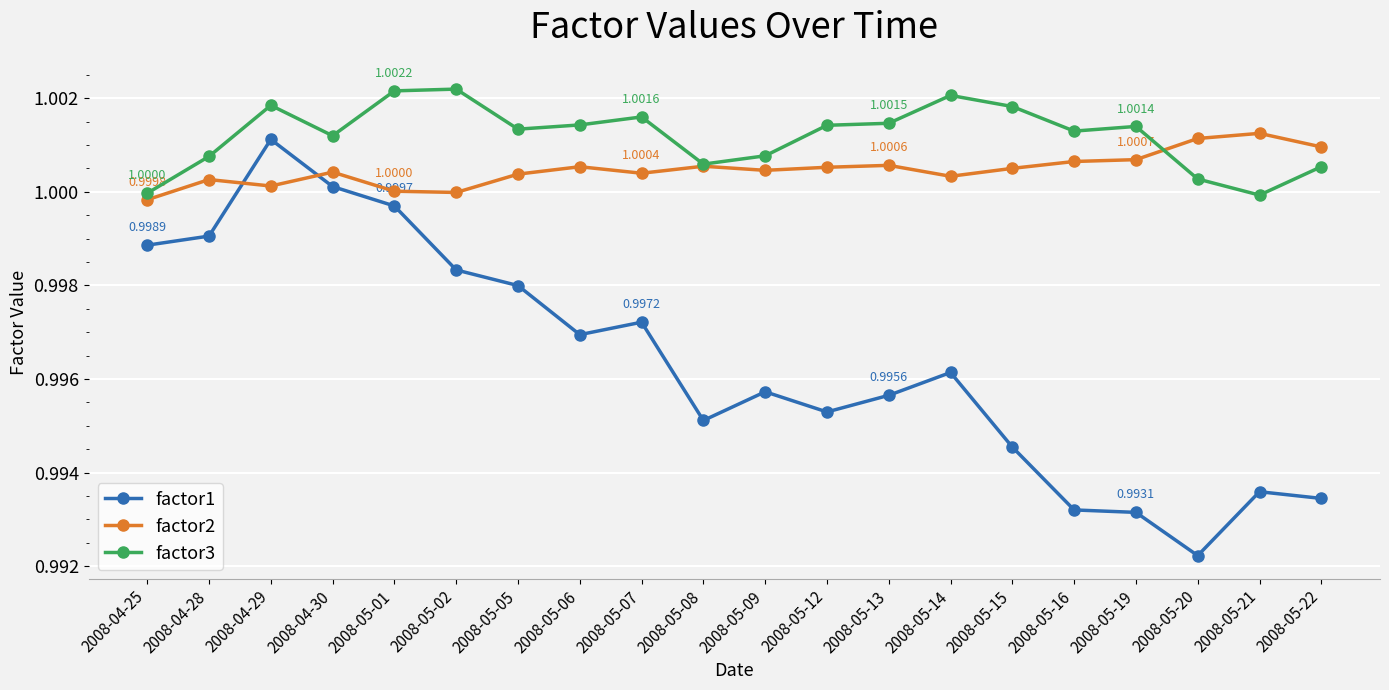

True or false: factor1 and factor3 intersect in this chart.

False